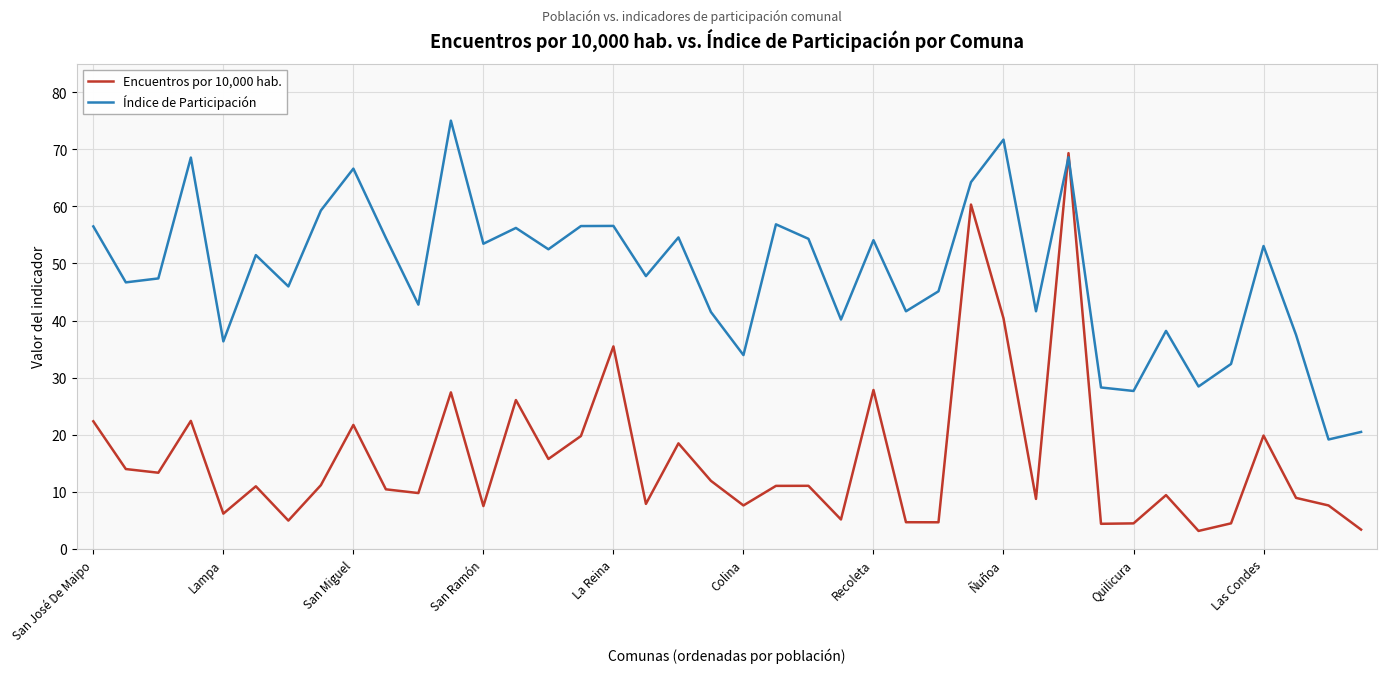

Is this an area chart (filled region under the line)?

No